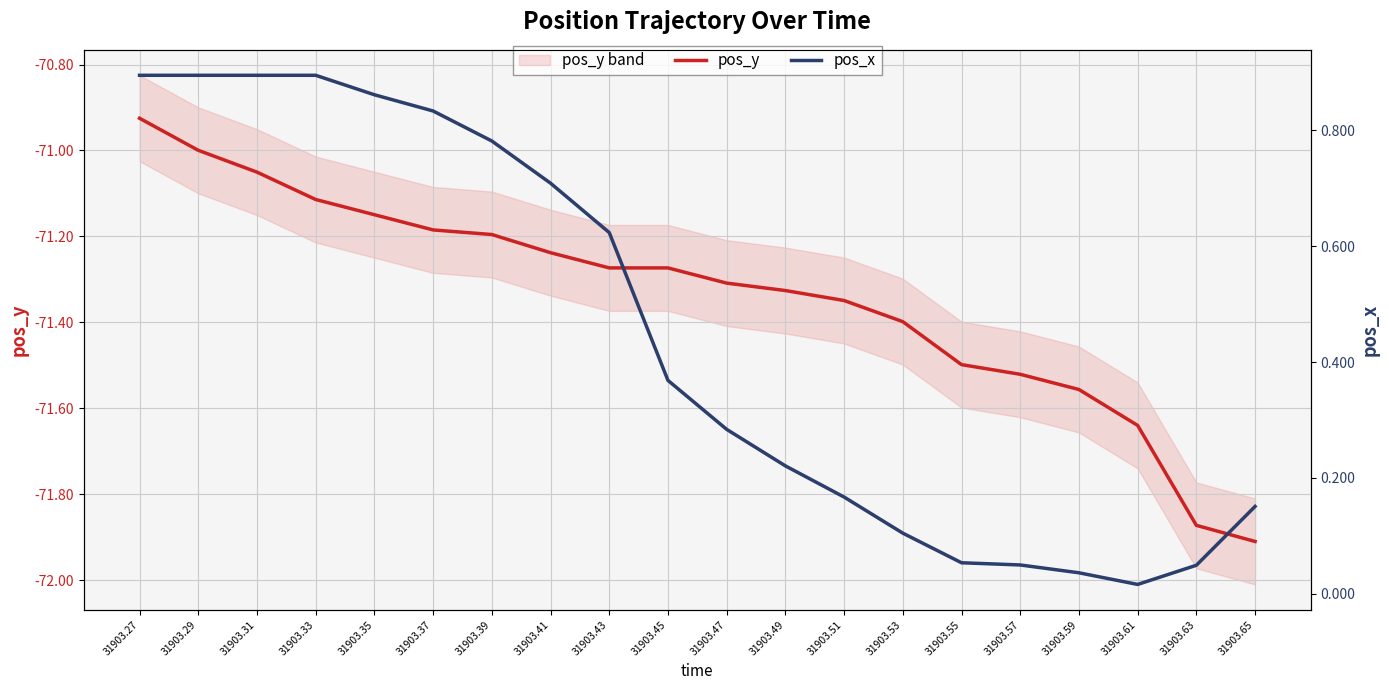

The value of pos_x at 31903.43 is 0.4. True or false?

False